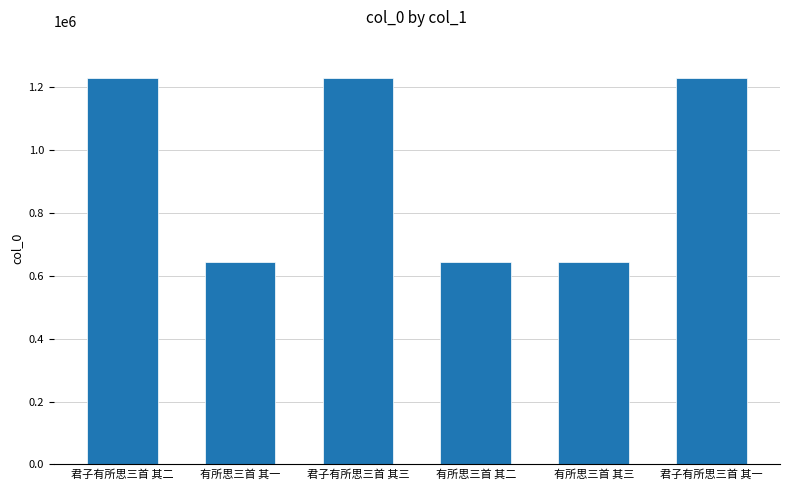

The chart shows a value of 514197 at 君子有所思三首 其一. True or false?

False